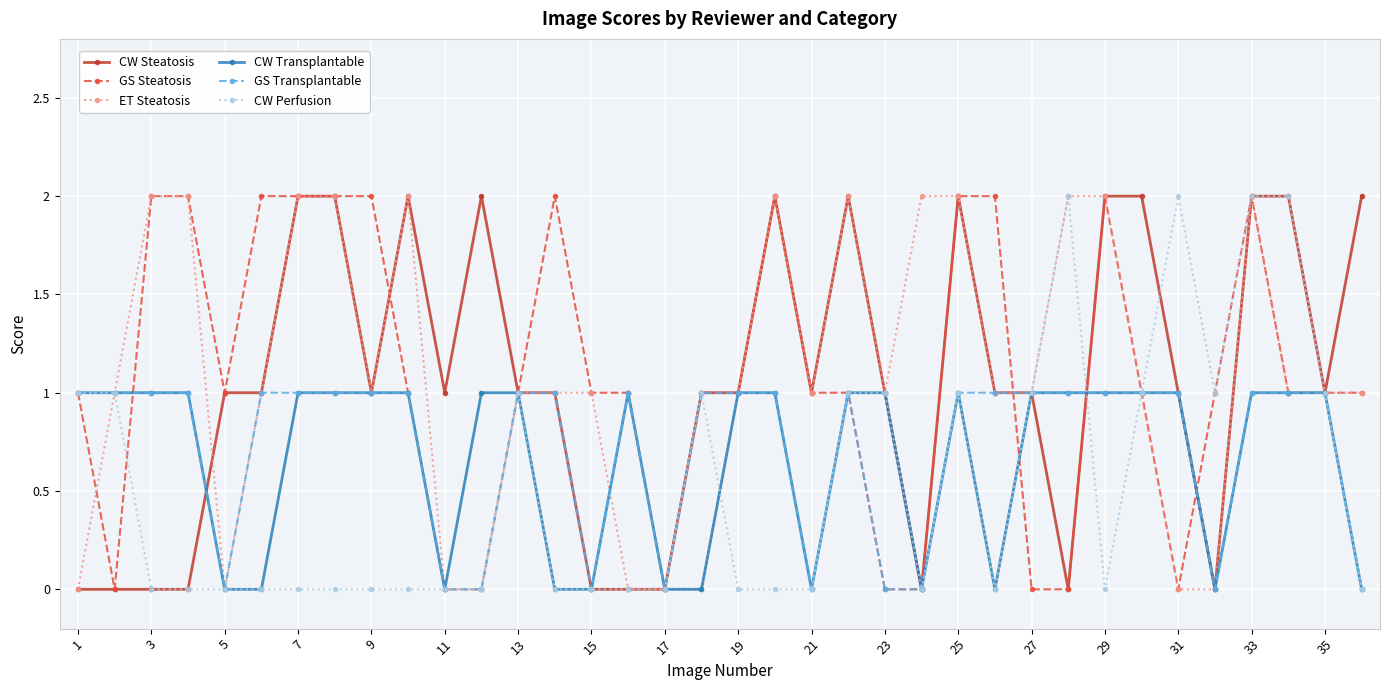

True or false: GS Steatosis has more than 0 interior local peaks.

True